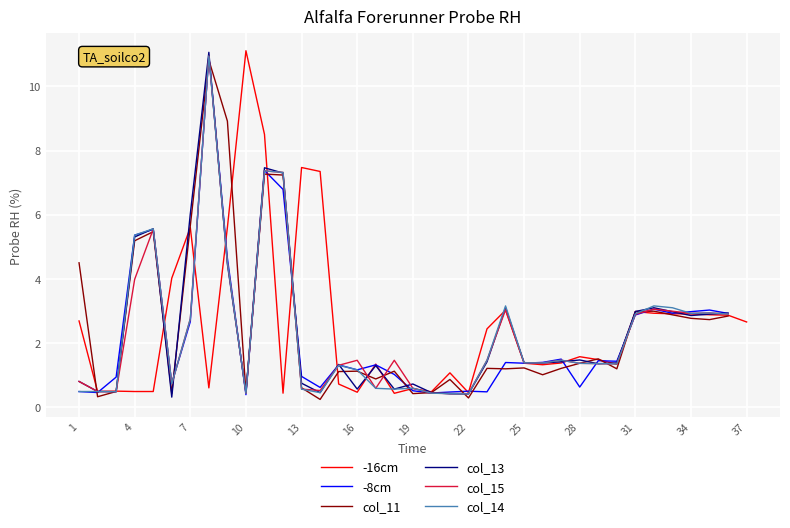

In -16cm, how many points are higher than both neighbors (excluding endpoints)?

10